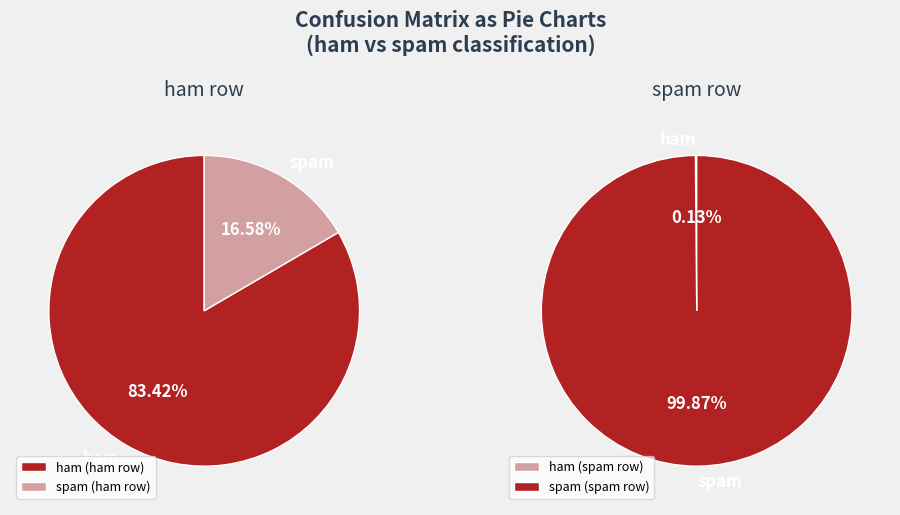

Which slice is the smallest?

ham